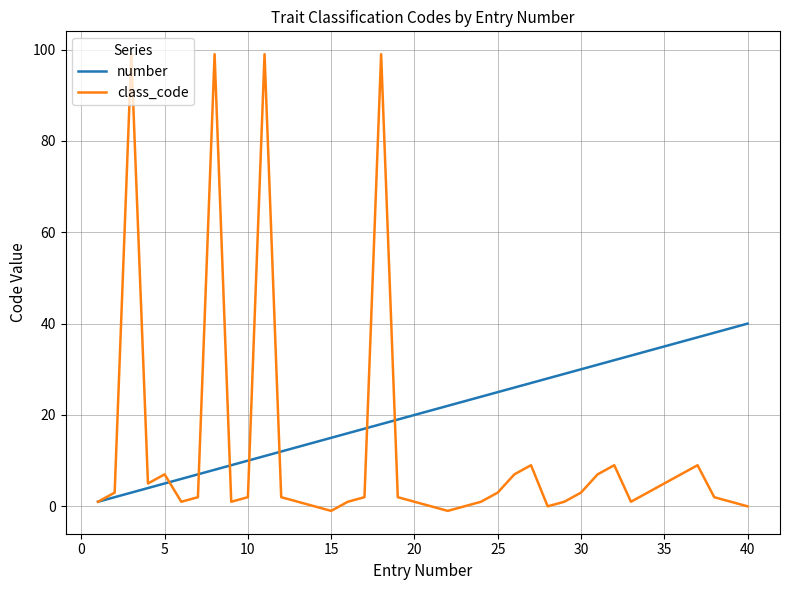

What is the maximum value for class_code?

99